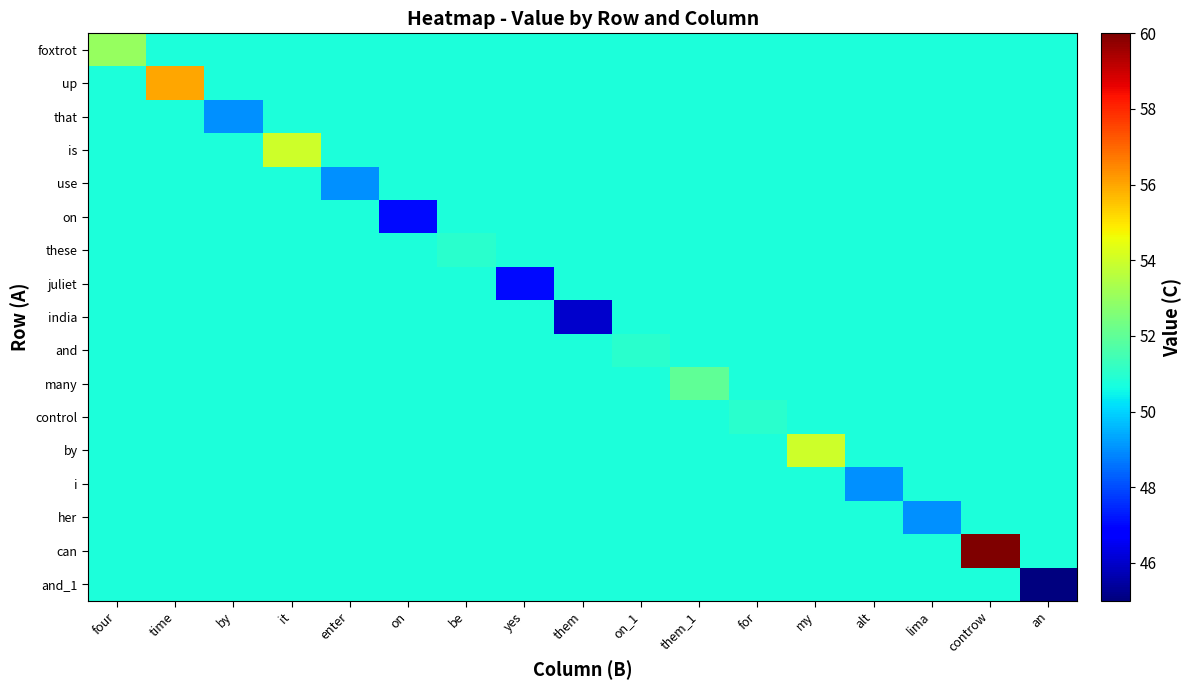

How many distinct data groups are displayed?

17